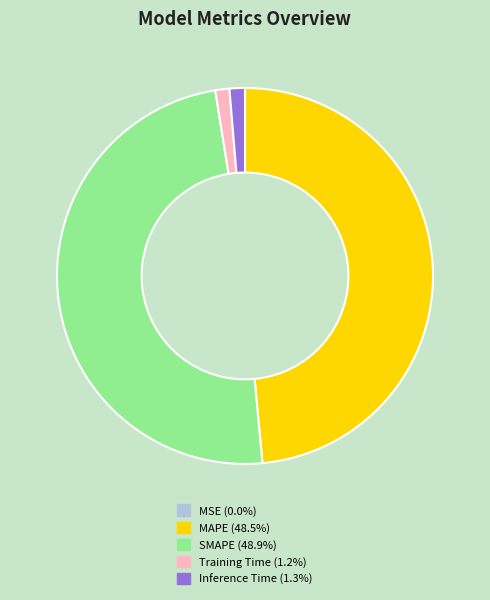

Is there a majority slice in this chart?

No